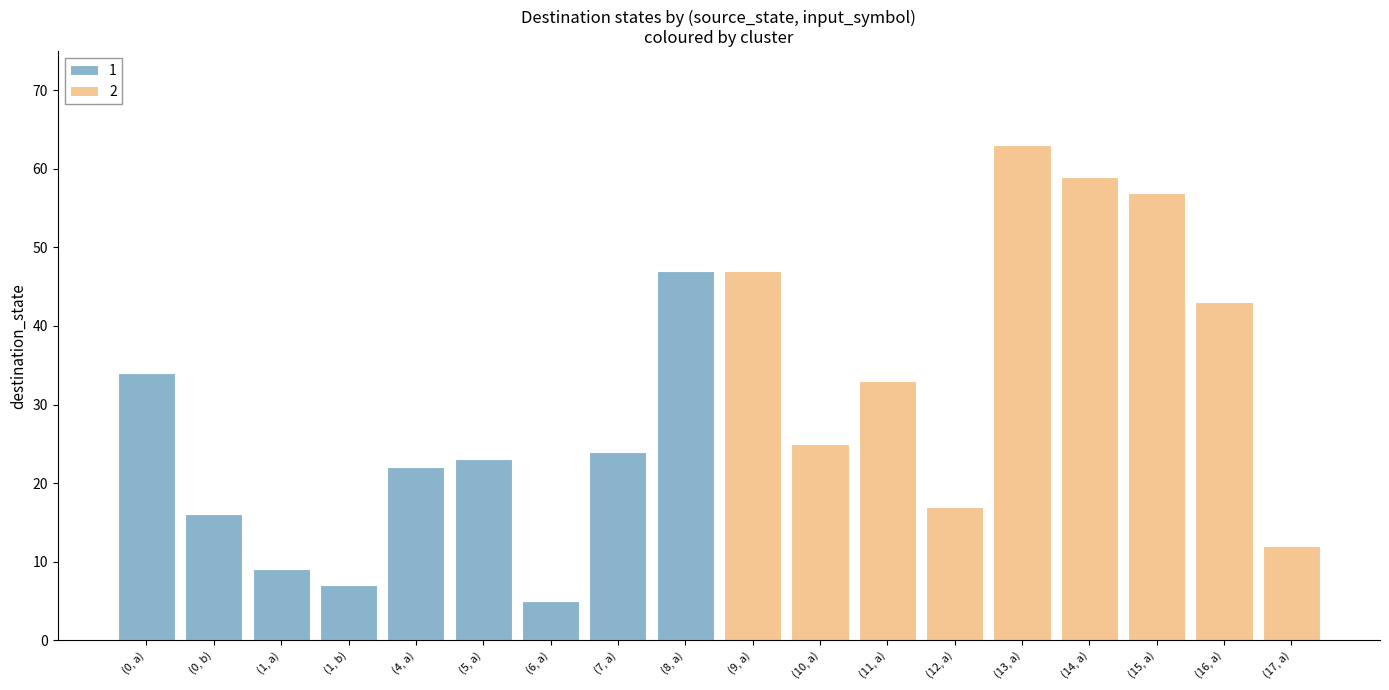

Is it true that 2 equals 15 at (8, a)?

False